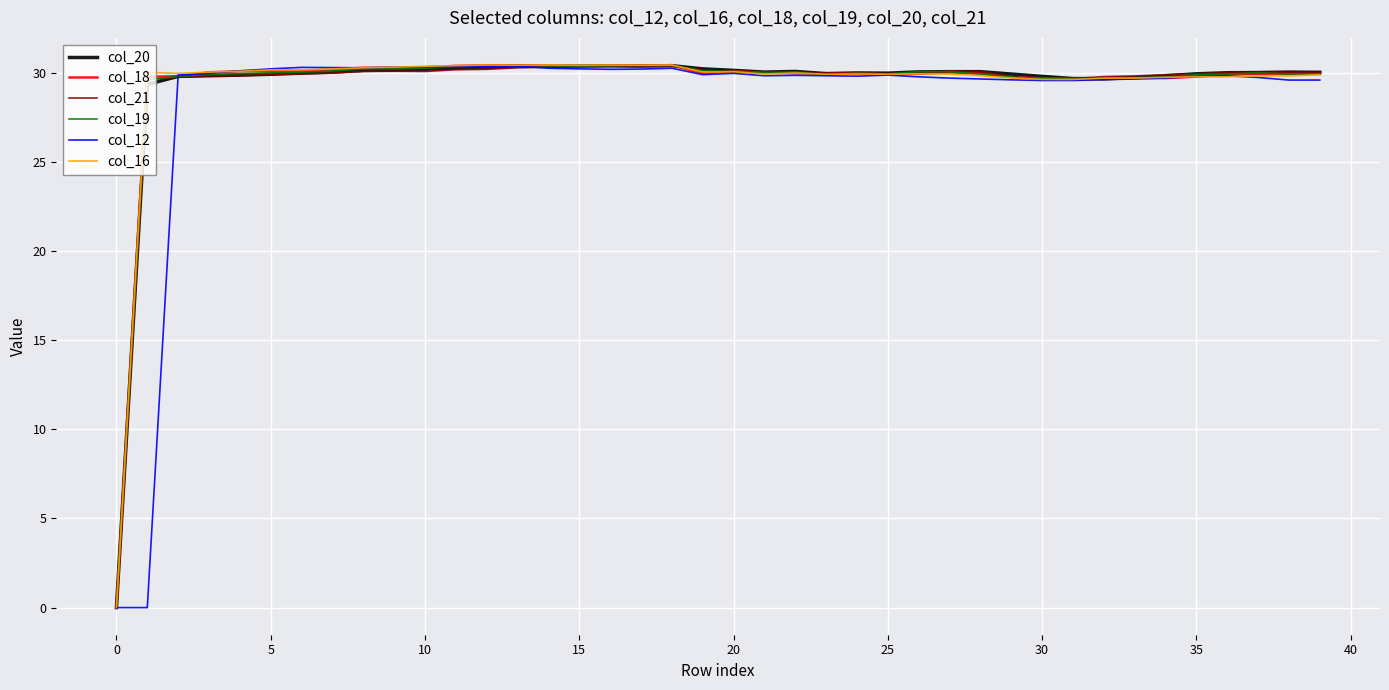

What is the maximum value shown in the chart?

30.4